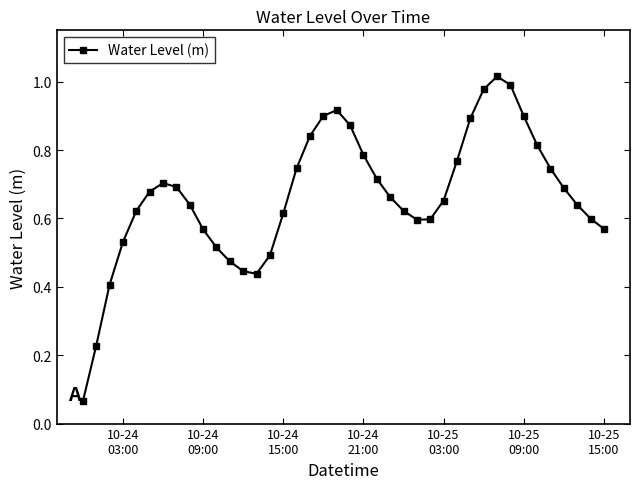

True or false: the data has more than 0 interior local peaks.

True